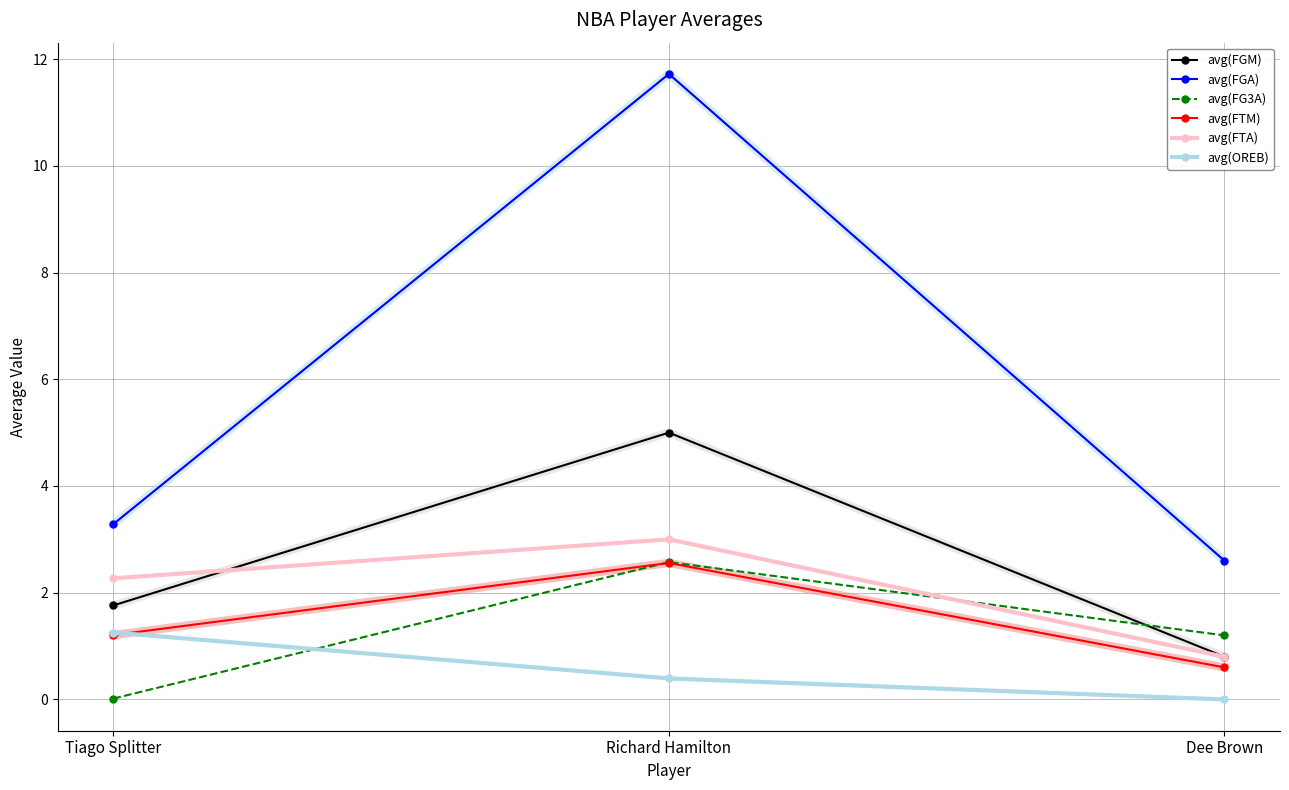

What position from the right is Richard Hamilton?

2